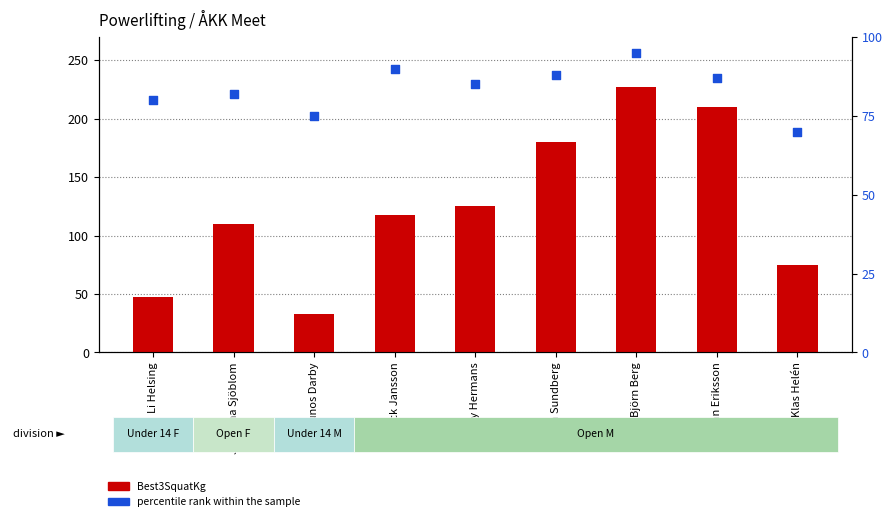

What is the total value across all series at Li Helsing?

127.5